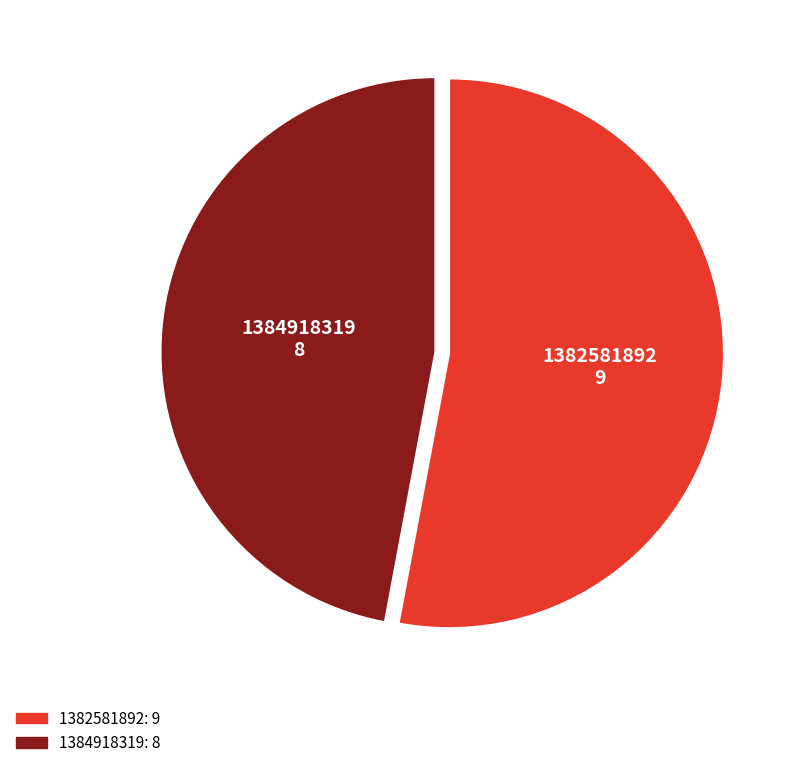

Rank the categories by value from lowest to highest.

1384918319, 1382581892